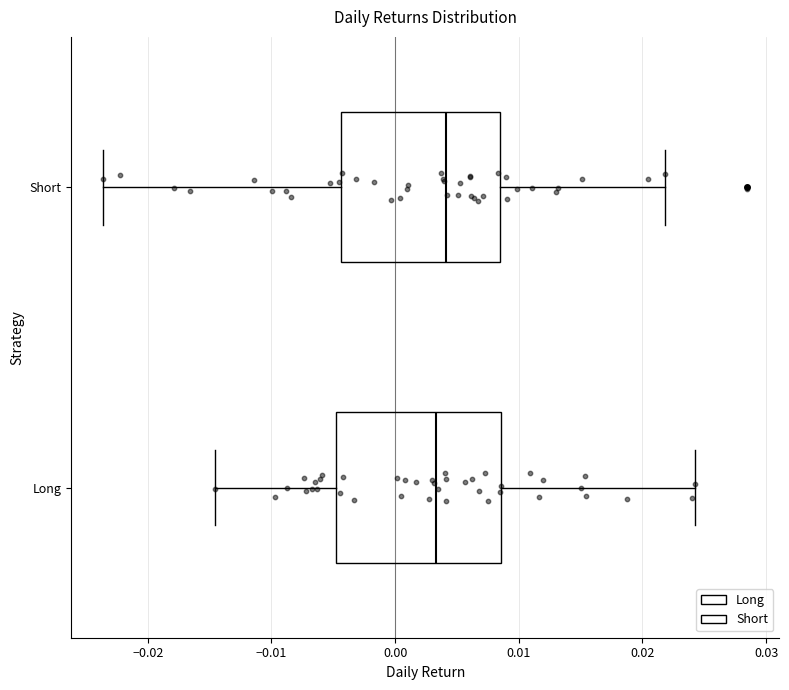

Reading bottom to top, read every box against the x-axis: the position of its median line, the range the box covers, and the ends of its whiskers. The values are not printed on the chart, so give them approximately, as read against the axis.

Long: median 0.003, box -0.005 to 0.009, whiskers -0.015 to 0.024
Short: median 0.004, box -0.004 to 0.008, whiskers -0.024 to 0.022